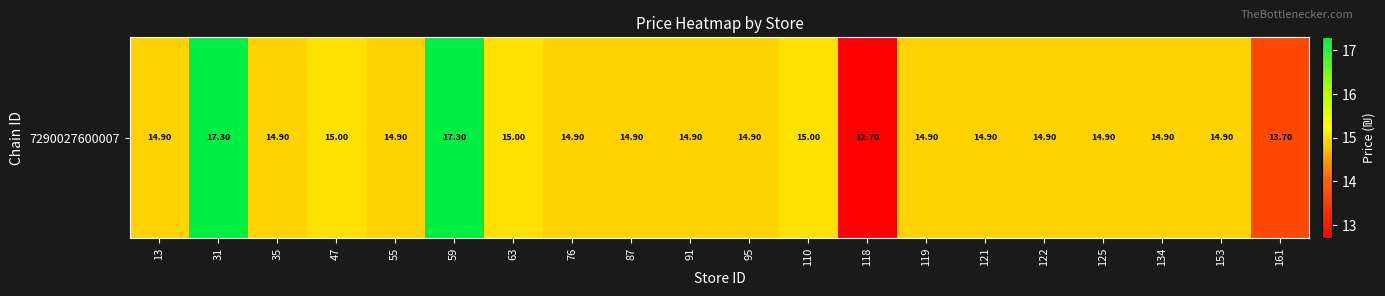

Approximately how many times larger is the value at 125 compared to 76?

1.0